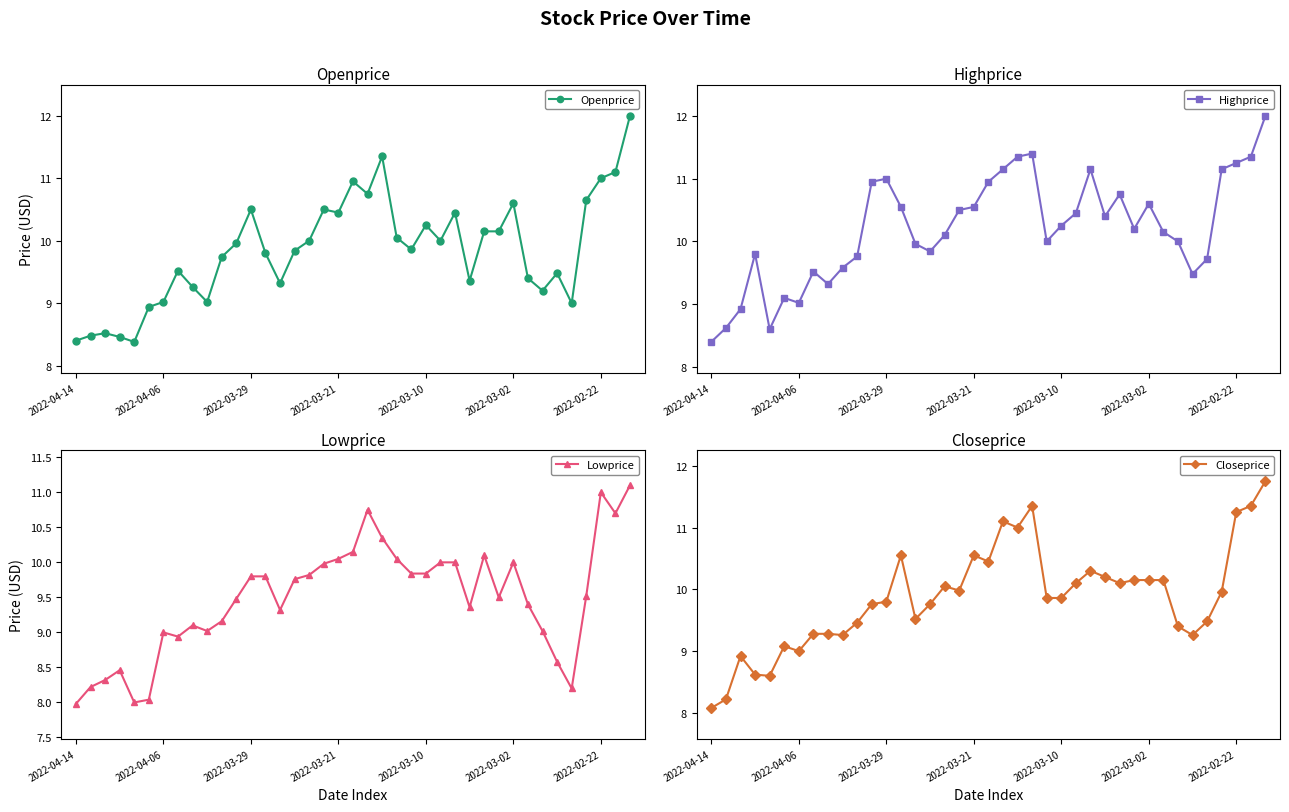

At 37, list the series in order from largest to smallest.

Highprice, Closeprice, Openprice, Lowprice